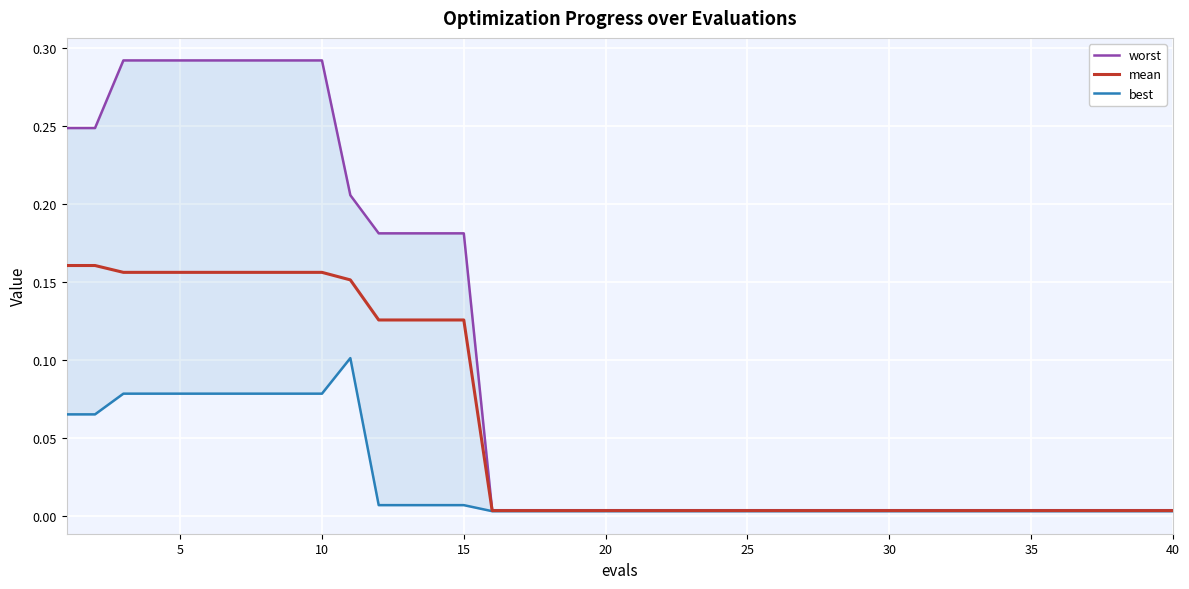

What are all the series names shown in the legend?

worst, mean, best